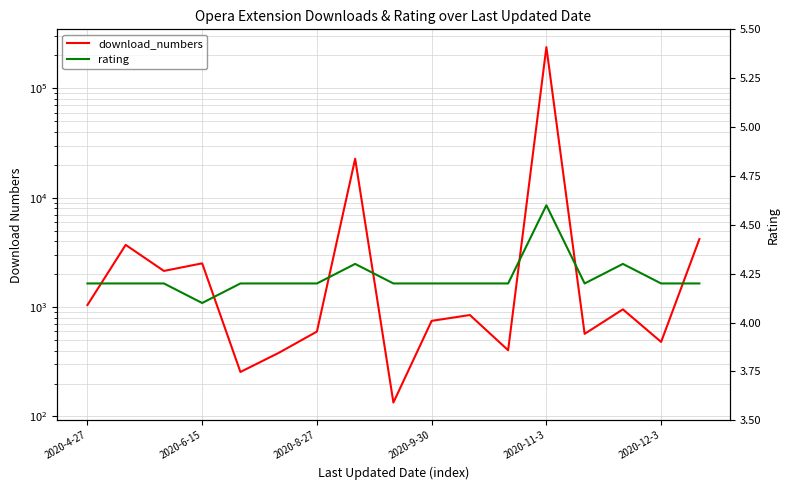

What is the maximum value shown in the chart?

238518.0